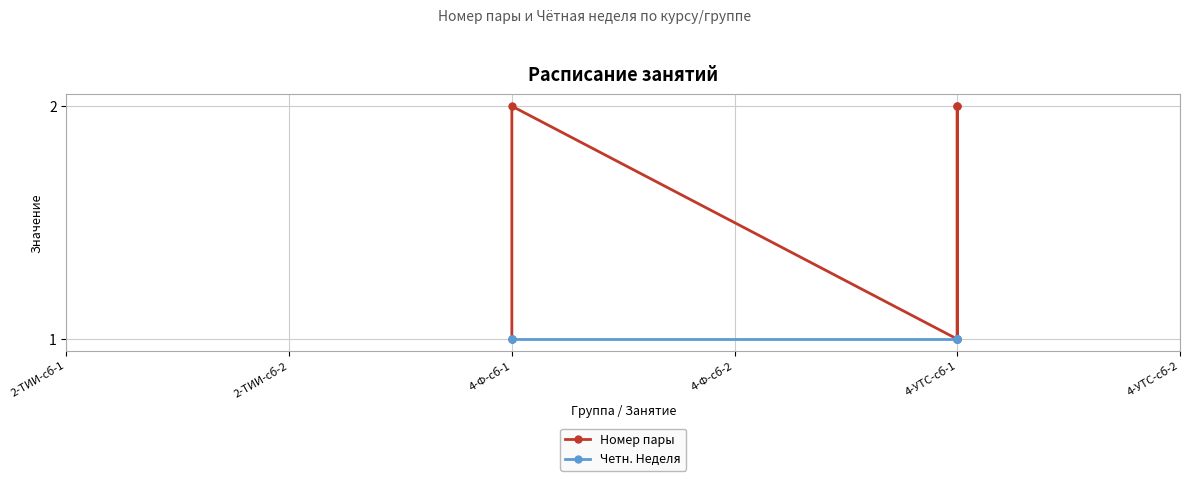

True or false: Номер пары and Четн. Неделя intersect in this chart.

False